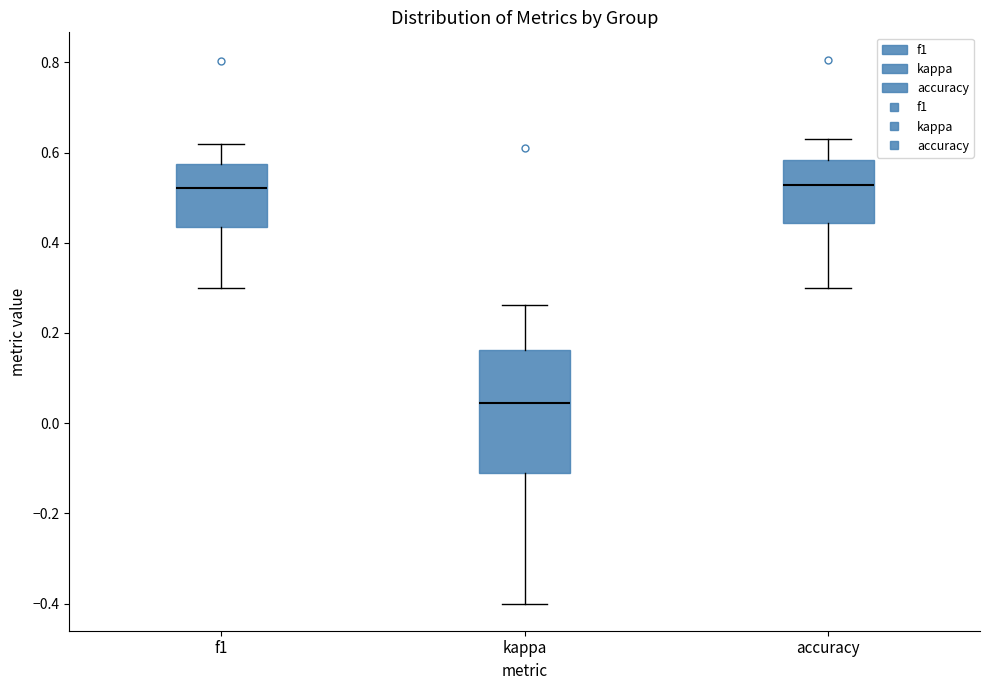

Where does the median line of the box for kappa sit on the y-axis? The values are not printed on the chart, so give them approximately, as read against the axis.

0.04